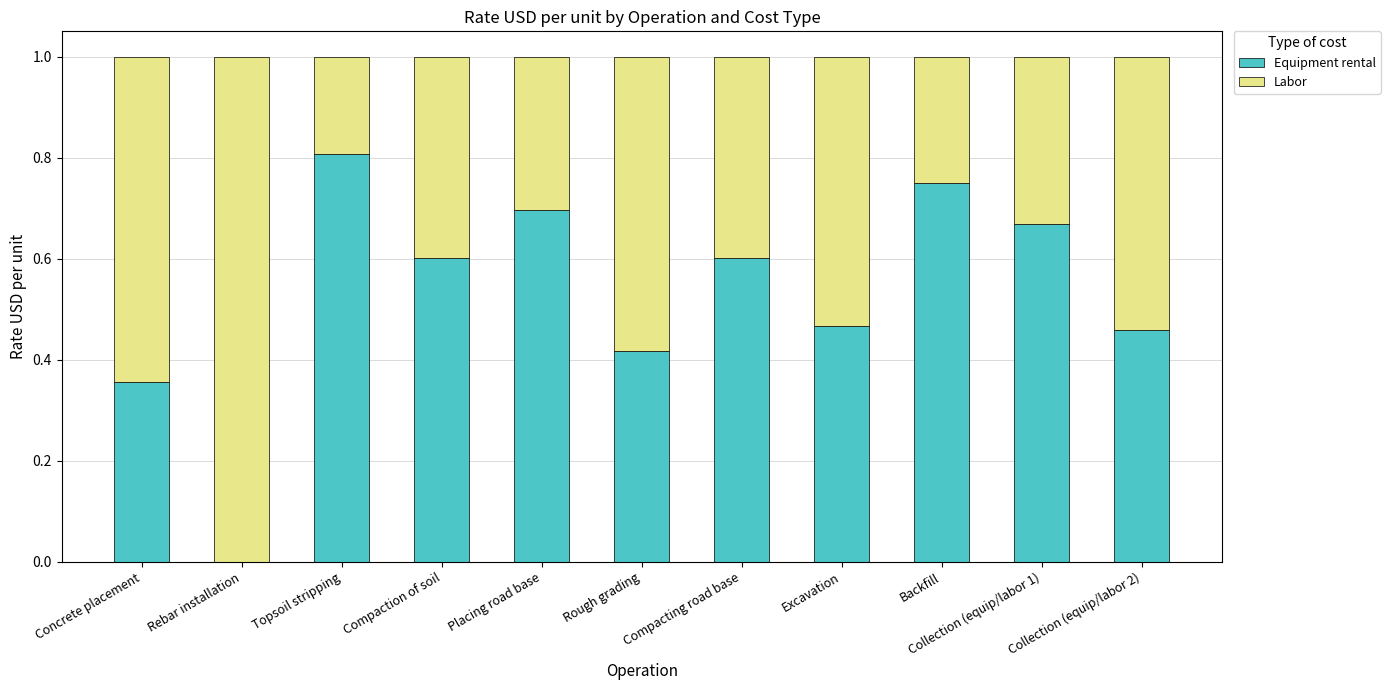

What is the total value across all series at Compaction of soil?

1.0